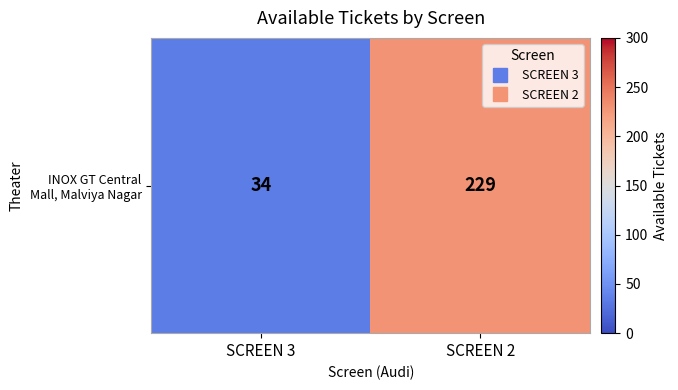

How many data points are less than 229?

1